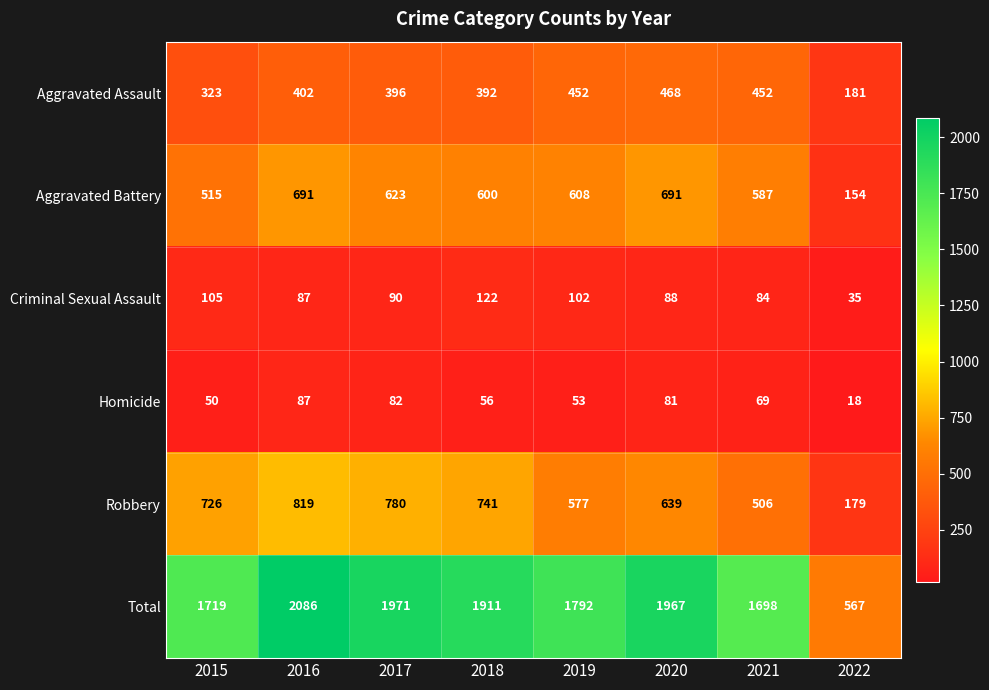

Where is Criminal Sexual Assault nearest to the value 78?

2021